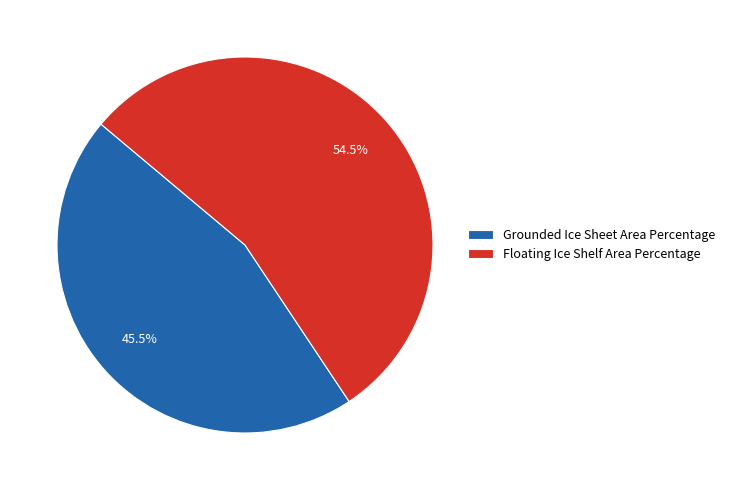

Between Floating Ice Shelf Area Percentage and Grounded Ice Sheet Area Percentage, which is larger?

Floating Ice Shelf Area Percentage